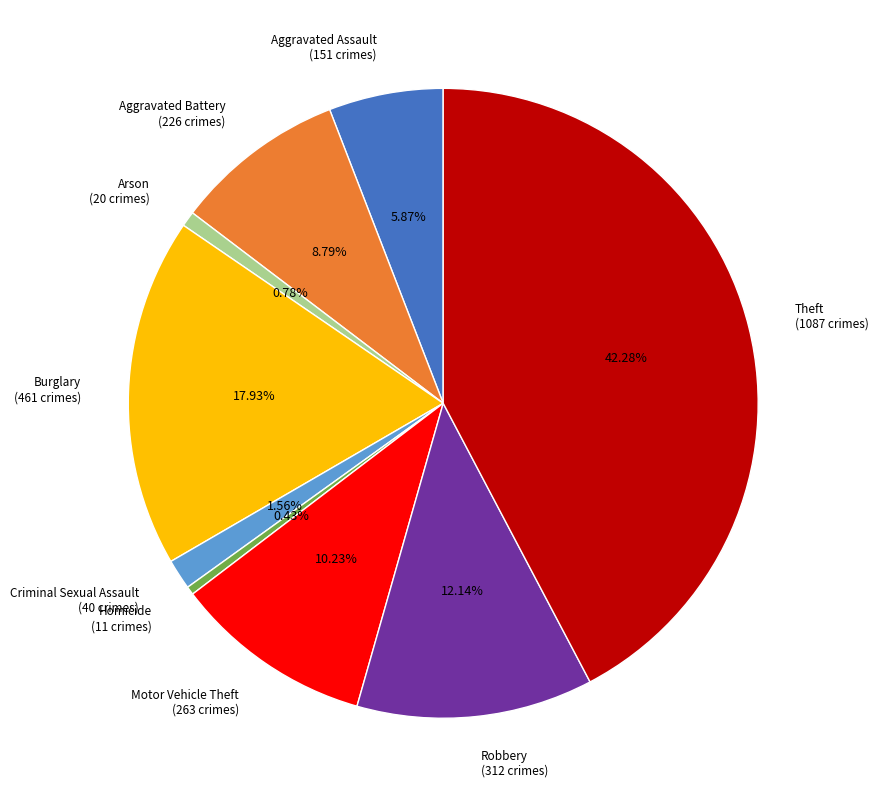

Does any single category account for the majority?

No